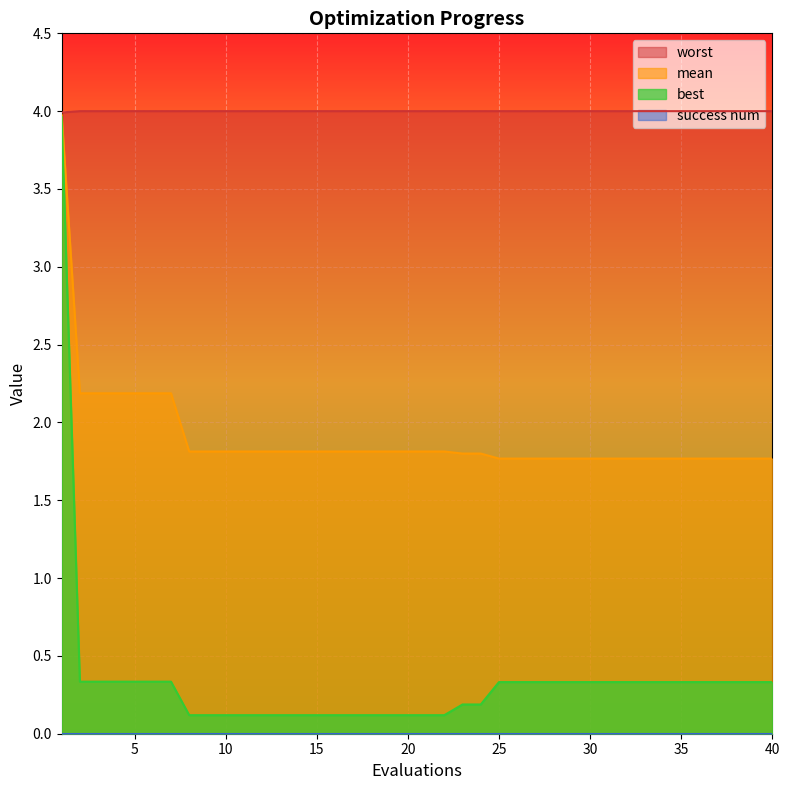

Does the chart display data point markers on the line(s)?

No